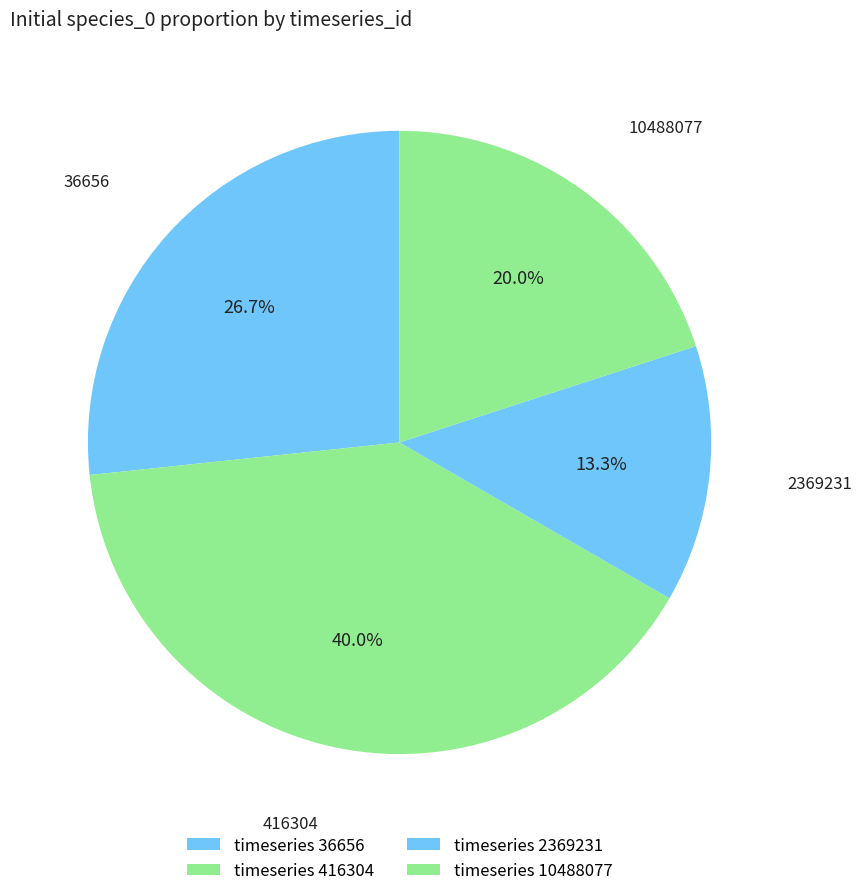

What is the largest slice in the pie chart?

timeseries 416304